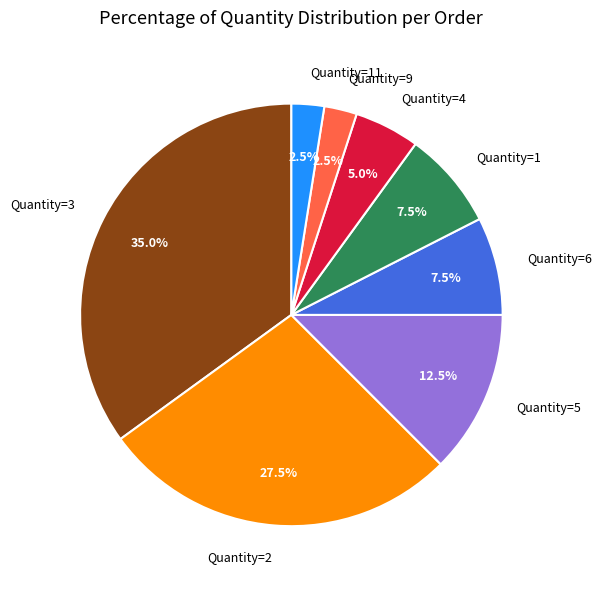

Which category has the biggest portion of the pie?

Quantity=3